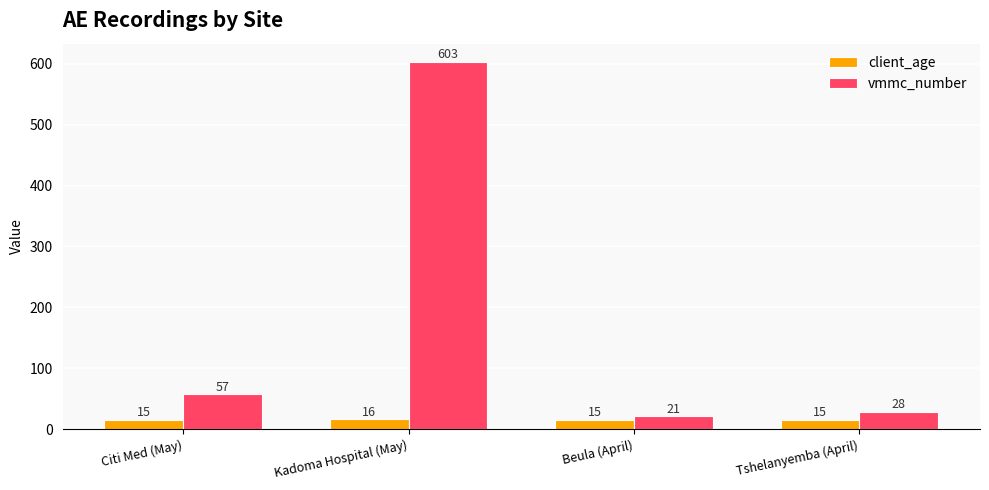

What is the difference between the highest and lowest values at Citi Med (May)?

42